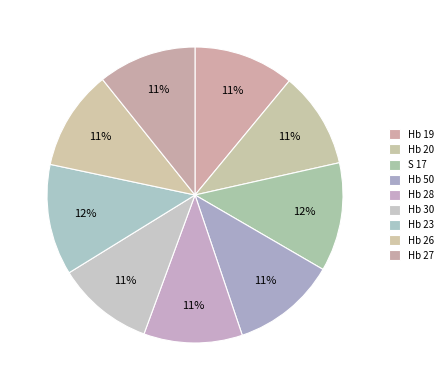

Rank the categories by value from highest to lowest.

Hb 23, S 17, Hb 50, Hb 19, Hb 26, Hb 28, Hb 27, Hb 30, Hb 20